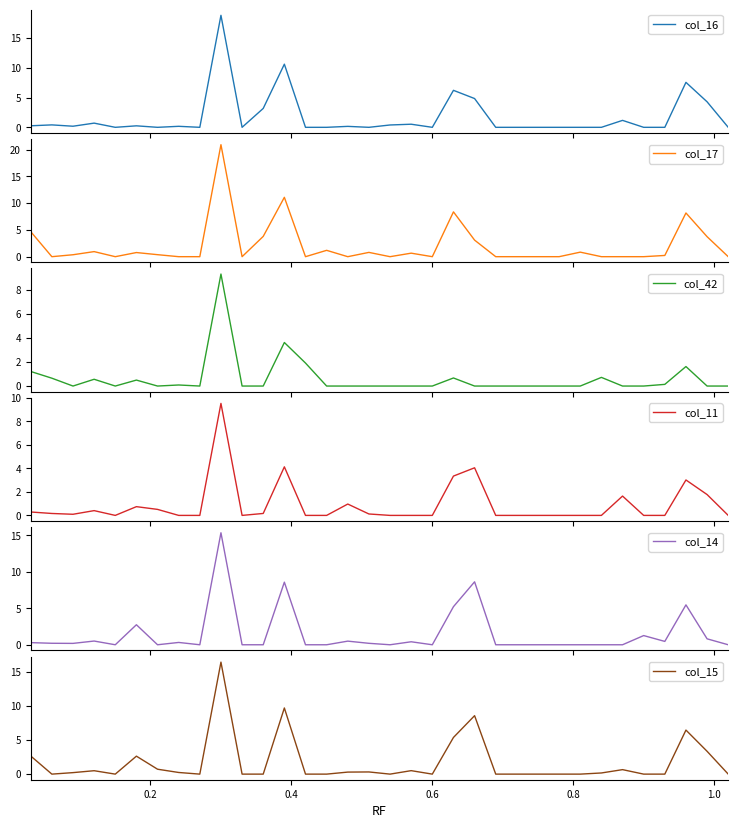

What is the highest value of the col_16 series?

18.8